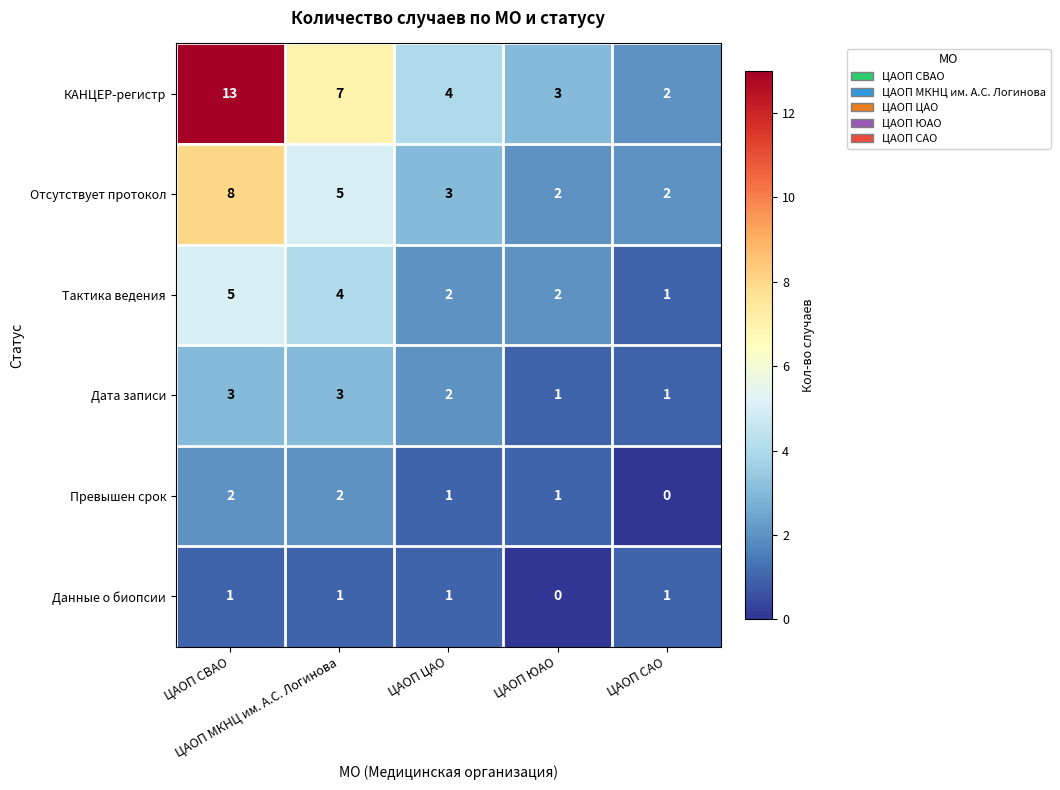

Which series has the largest total across all categories?

КАНЦЕР-регистр